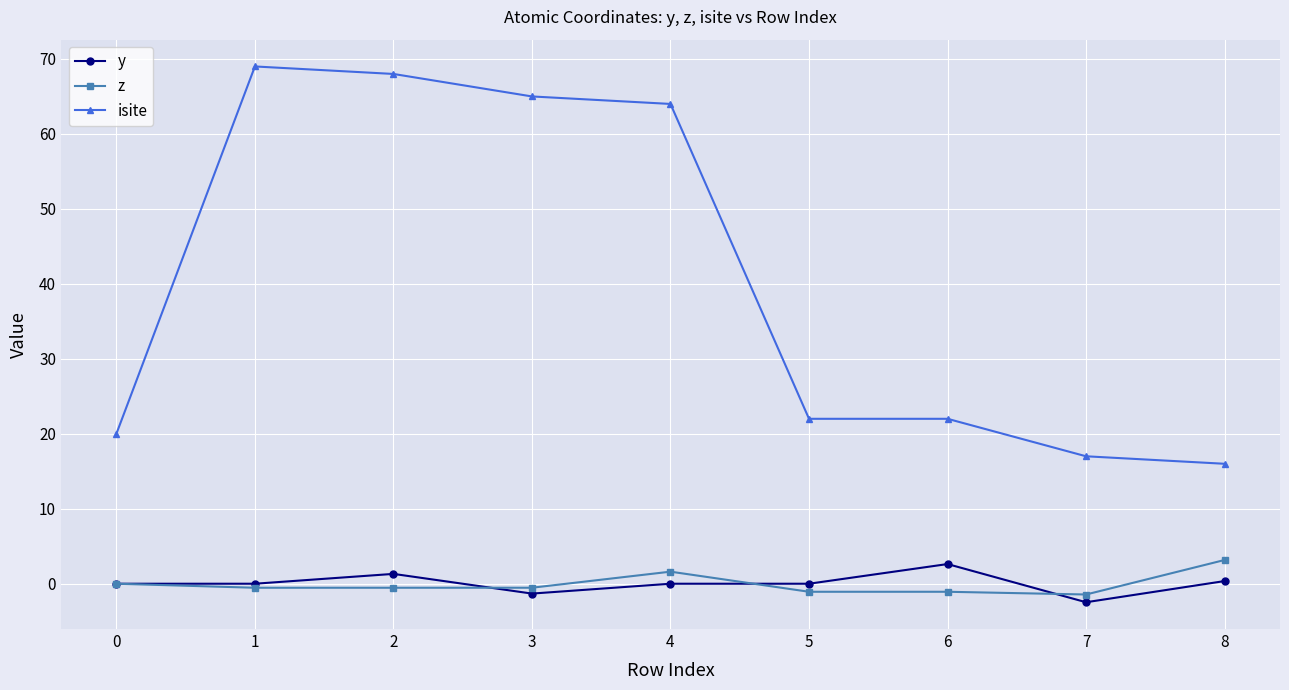

True or false: isite has a value of 95.6 at 4.

False